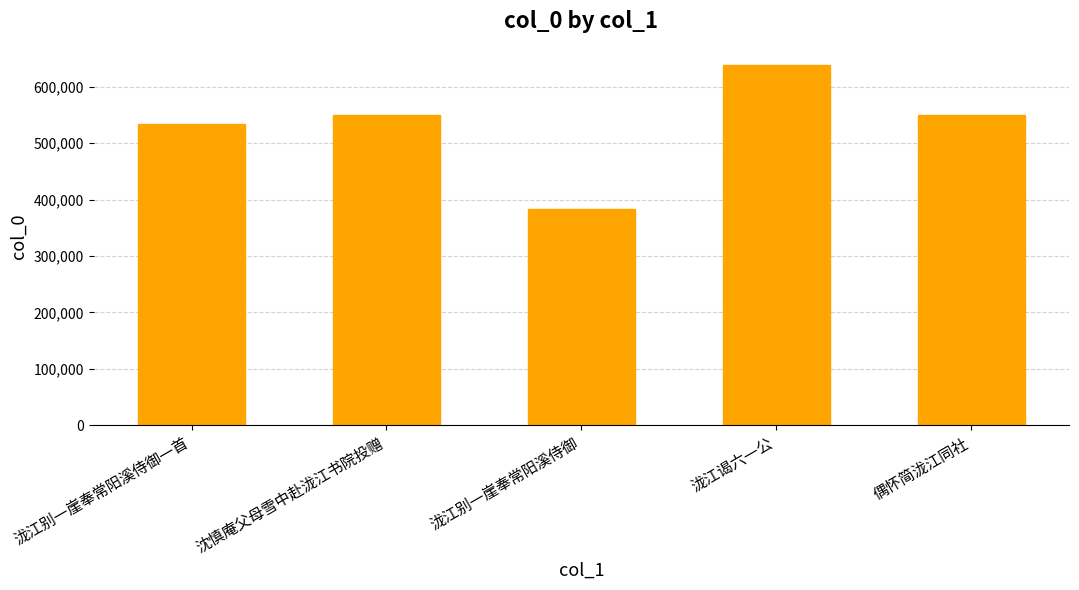

What is the sum of all values?

2656088